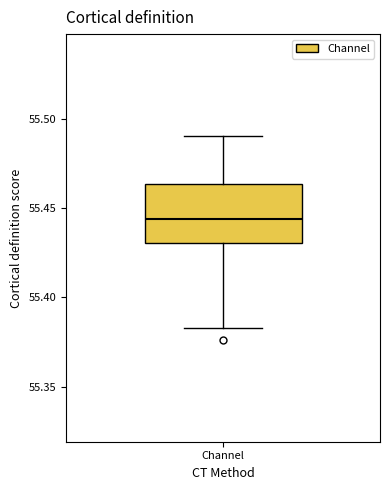

Where is the lower edge of the box for Channel on the y-axis? The values are not printed on the chart, so give them approximately, as read against the axis.

55.430